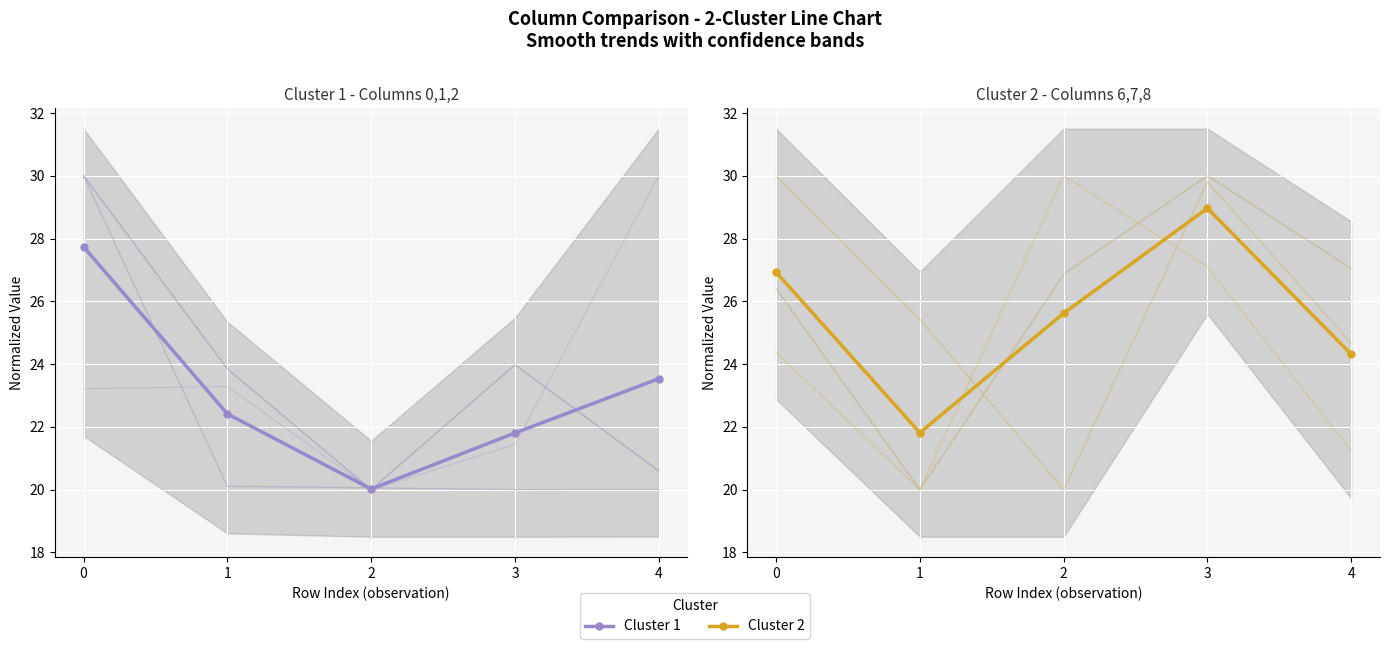

Reading right to left, list all the values displayed in this chart.

Cluster 1 mean: 23.5	21.8	20.0	22.4	27.7
Cluster 2 mean: 24.3	29.0	25.6	21.8	26.9